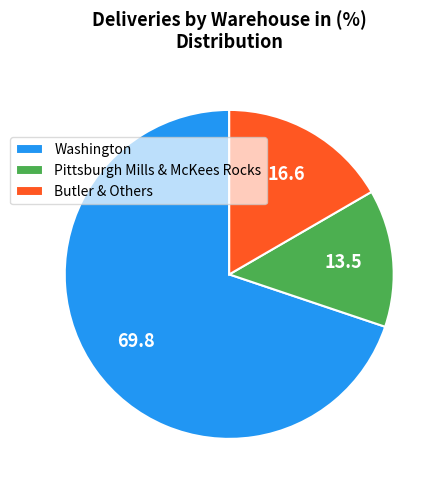

How many slices are in this pie chart?

3